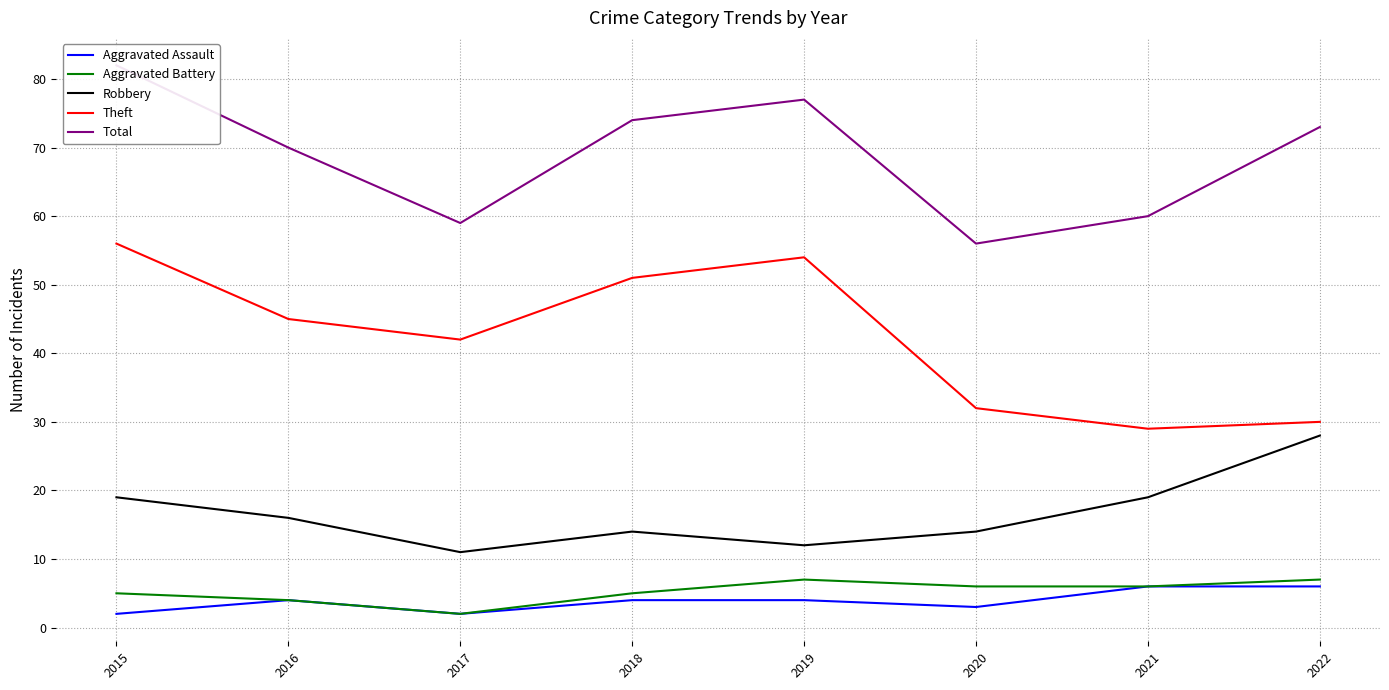

Which series has the largest range (max minus min)?

Theft